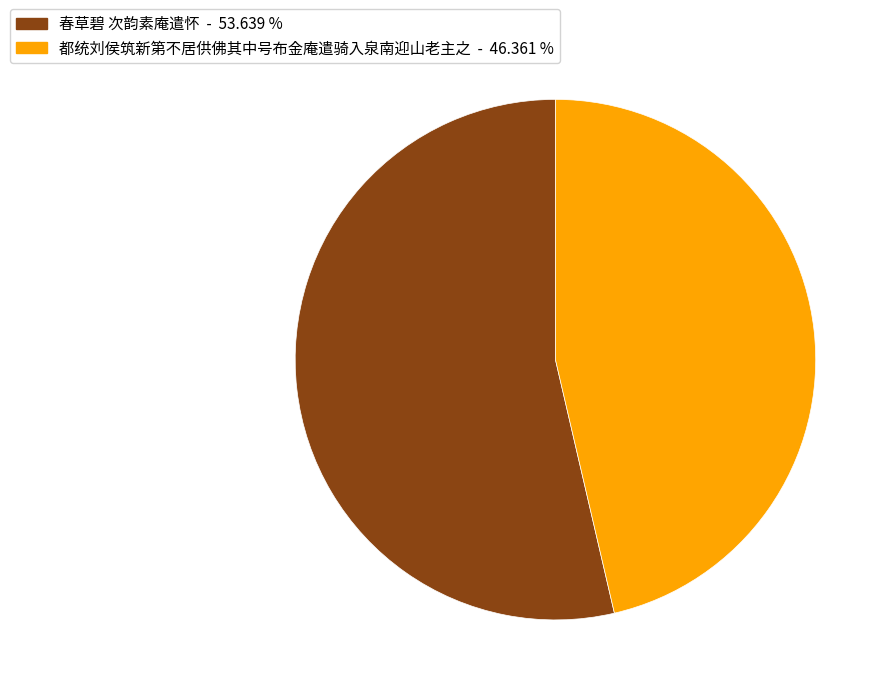

Rank the categories by value from highest to lowest.

春草碧 次韵素庵遣怀, 都统刘侯筑新第不居供佛其中号布金庵遣骑入泉南迎山老主之